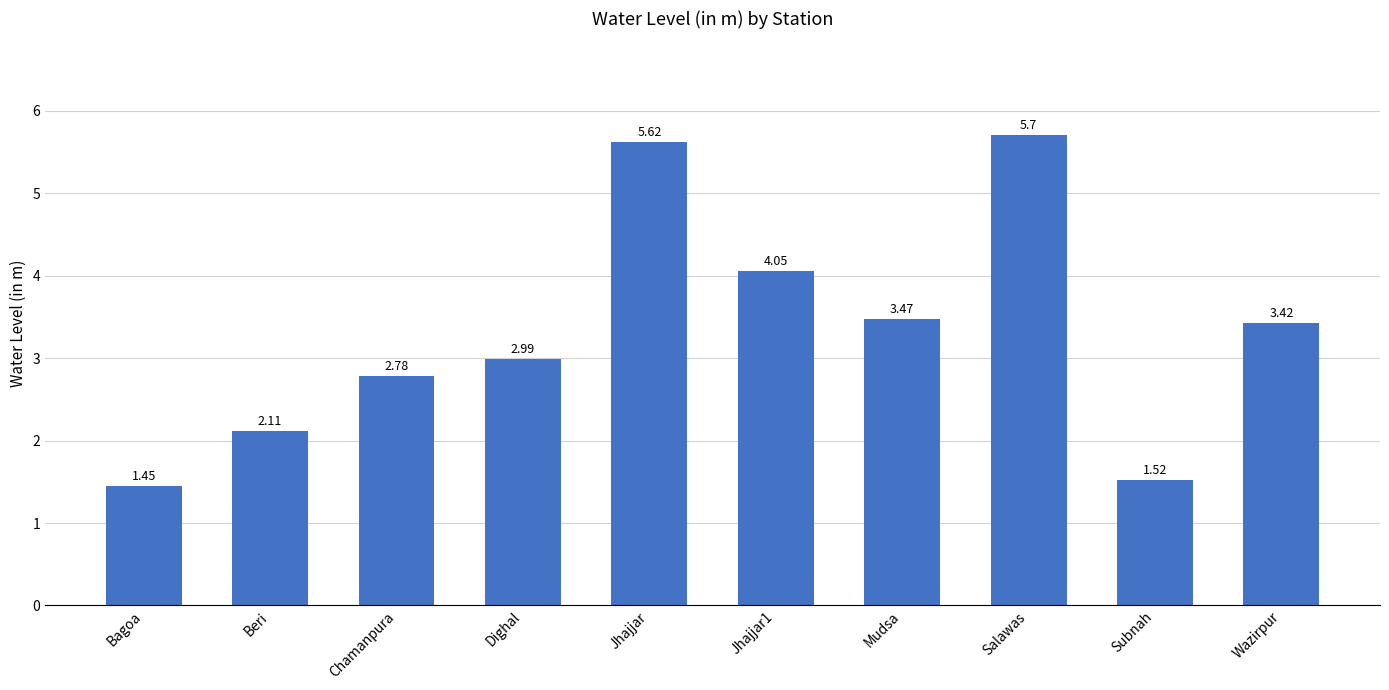

What is the value of the 4th bar from the left?

3.0